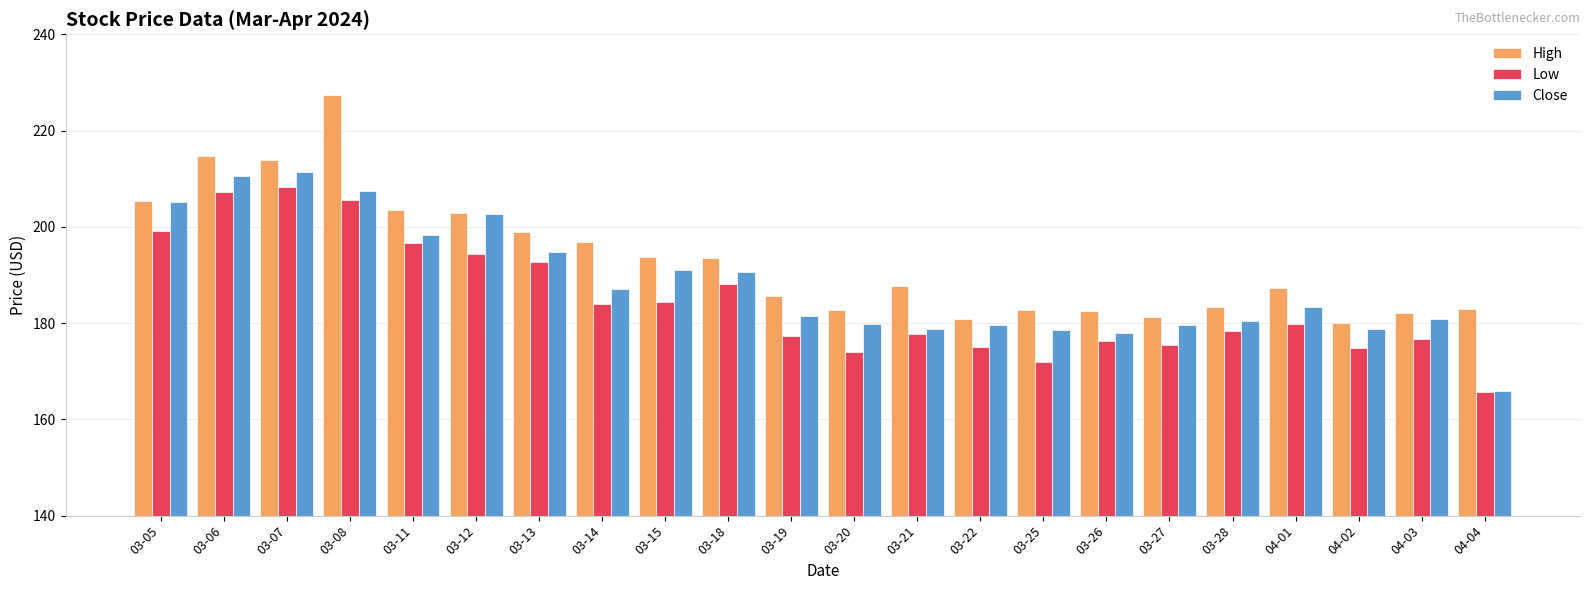

How many values in the Low series are below 179?

11